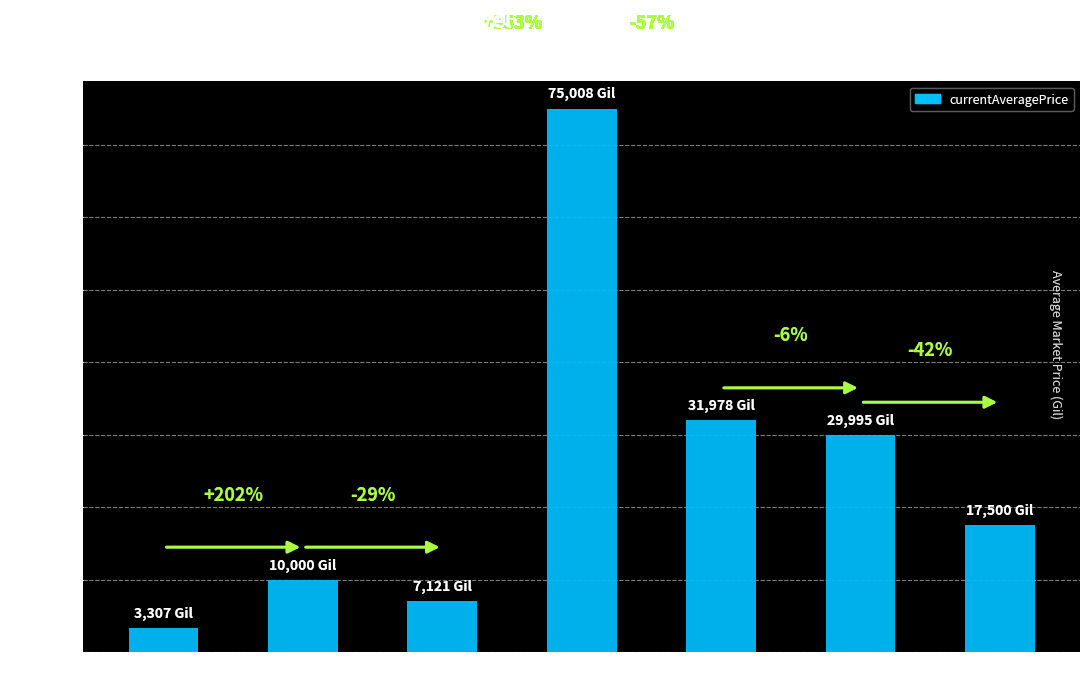

What value does the data have at Level 15?

75008.2